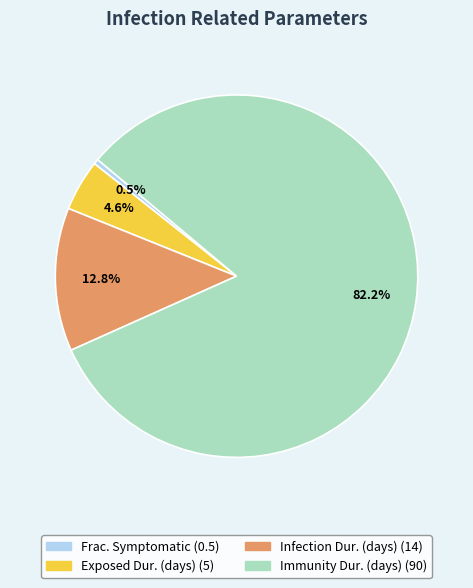

Does any single category account for the majority?

Yes